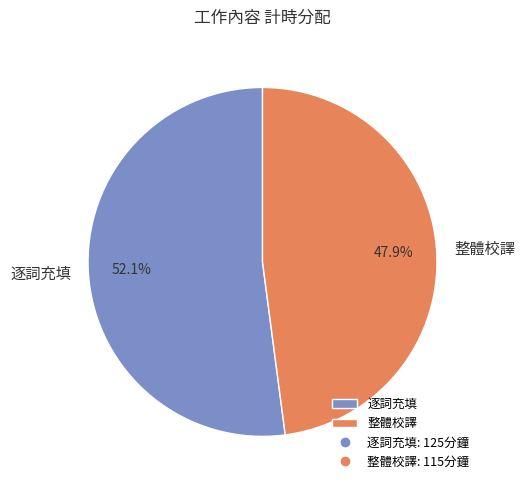

Between 逐詞充填 and 整體校譯, which is larger?

逐詞充填